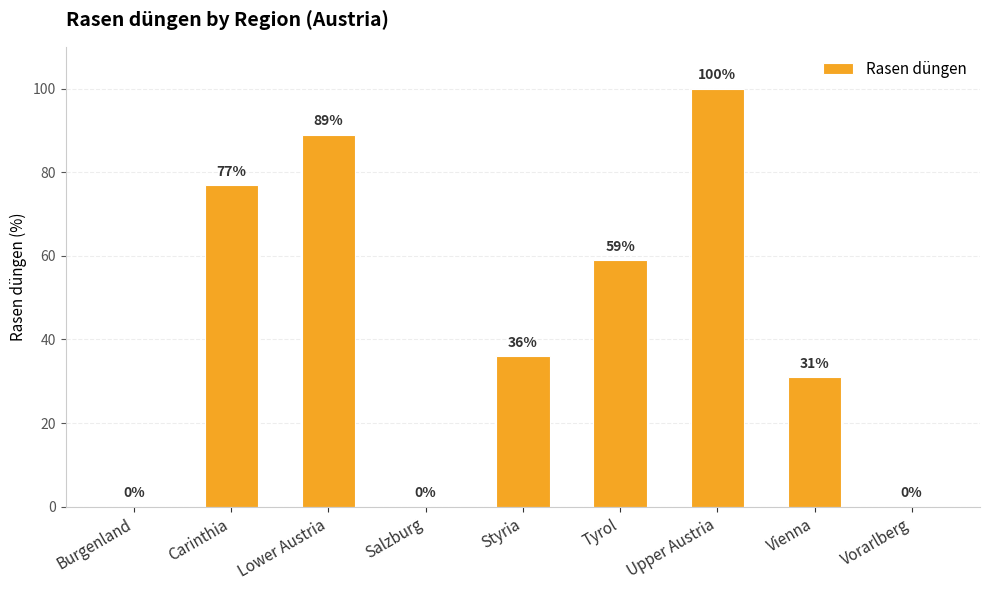

What is the greatest value displayed?

100